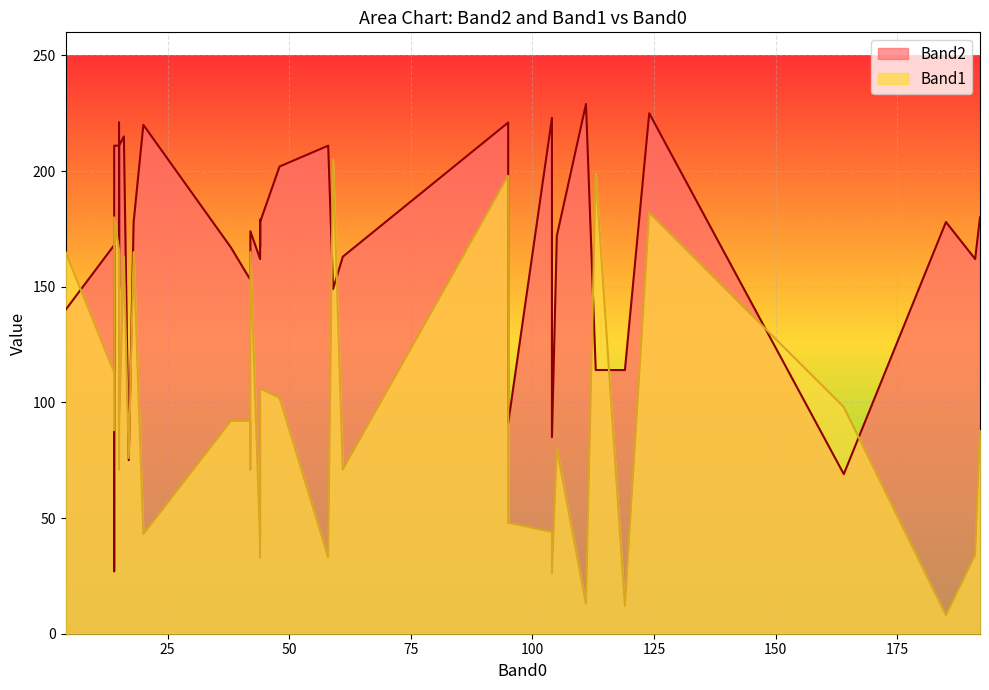

True or false: Band1 and Band2 intersect in this chart.

True